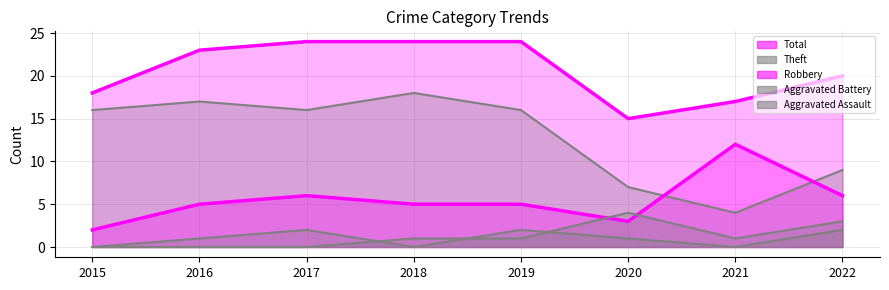

How many data points in Theft are above 16?

2